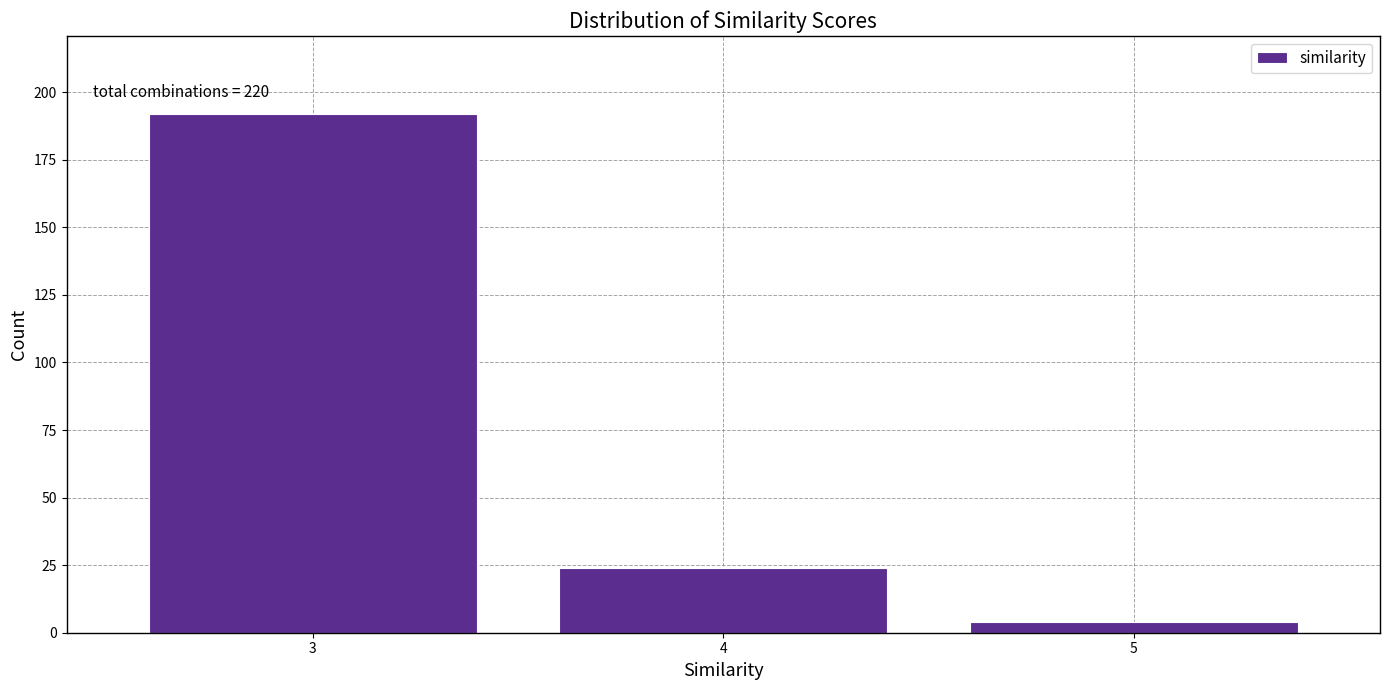

Reading right to left, what are all the values shown in this chart?

4	24	192